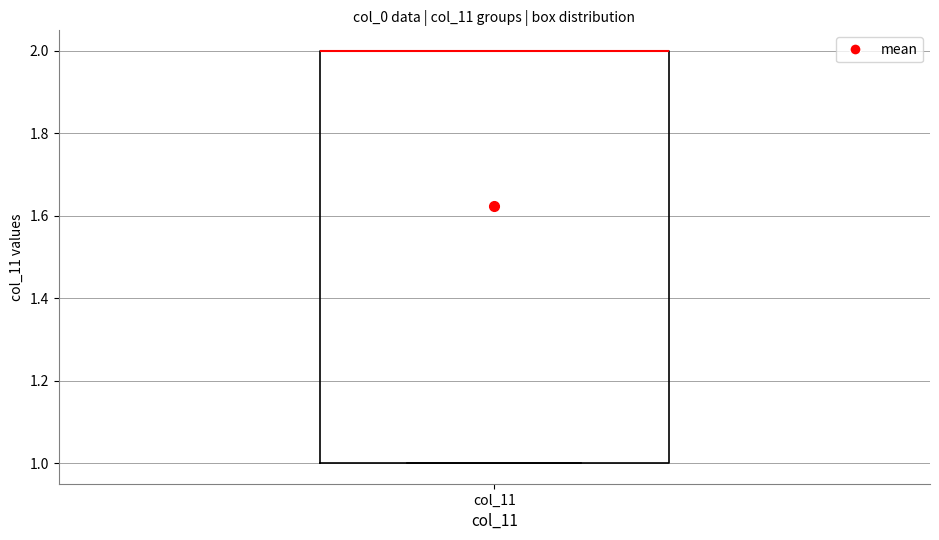

Where is the lower edge of the box for col_11 on the y-axis? The values are not printed on the chart, so give them approximately, as read against the axis.

1